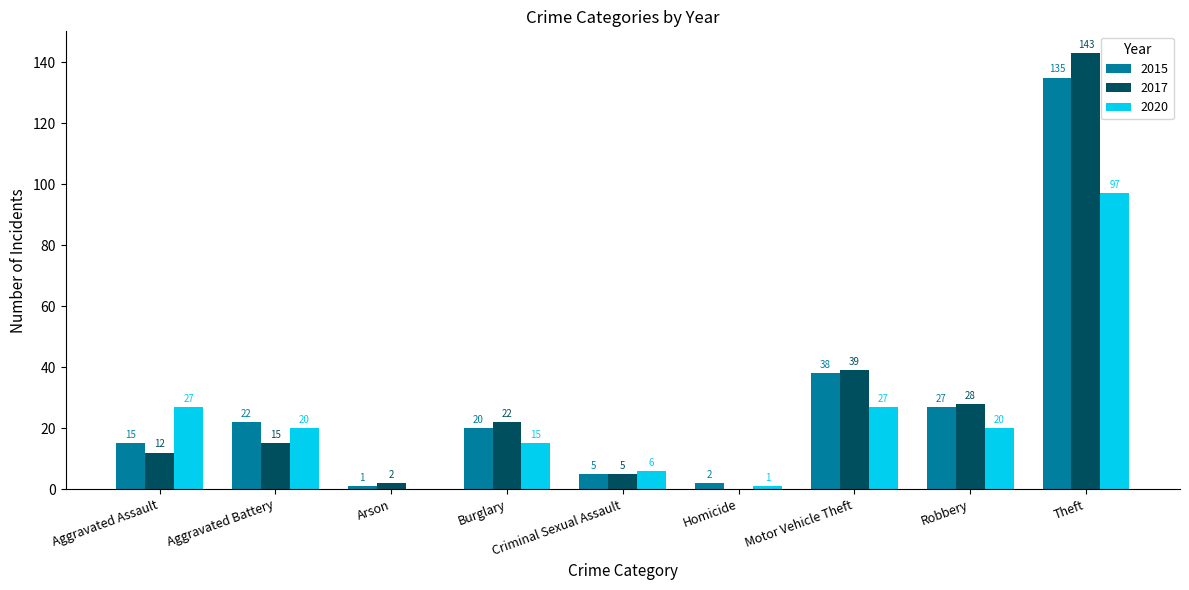

What are all the series names shown in the legend?

2015, 2017, 2020